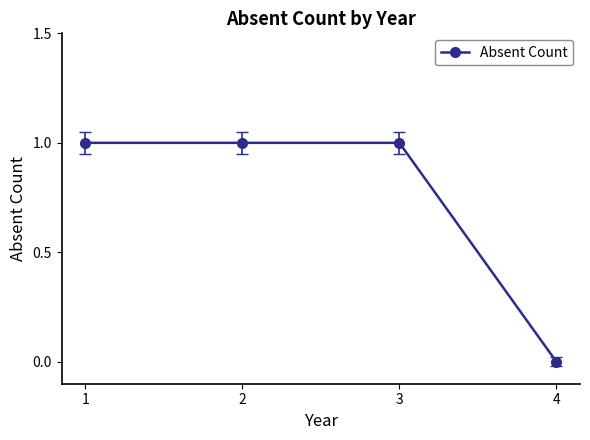

Reading left to right, list all the values displayed in this chart.

1	1	1	0